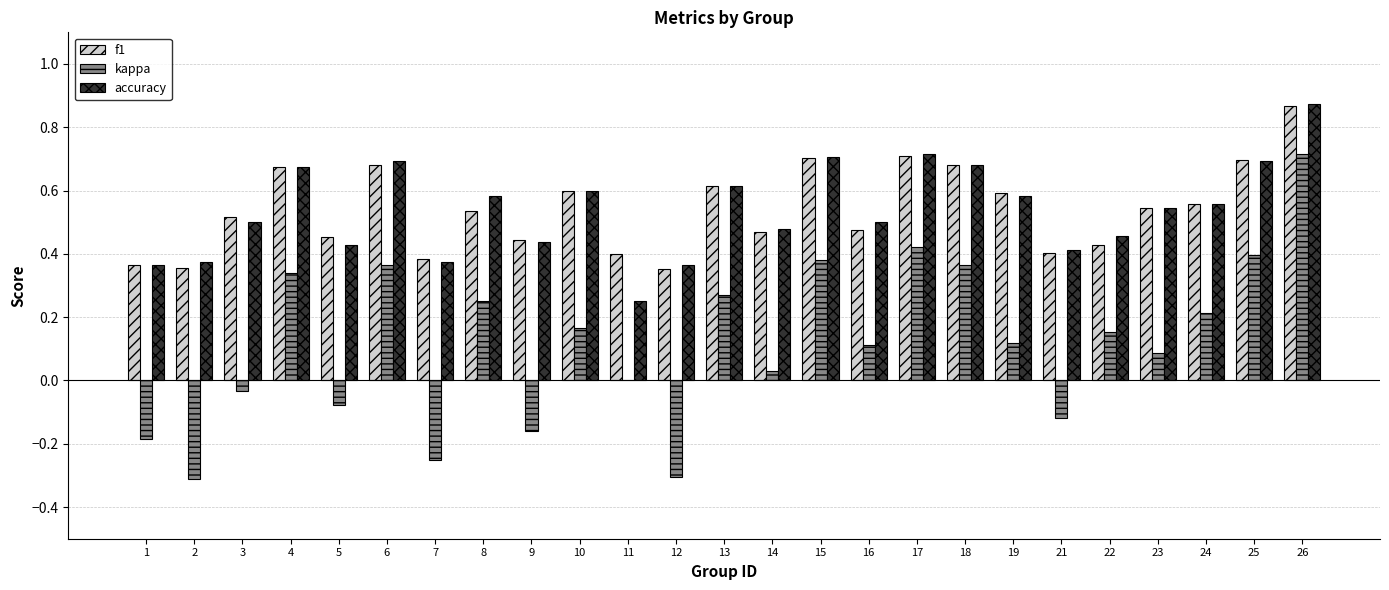

The accuracy series shows 0.7 at 18. True or false?

True